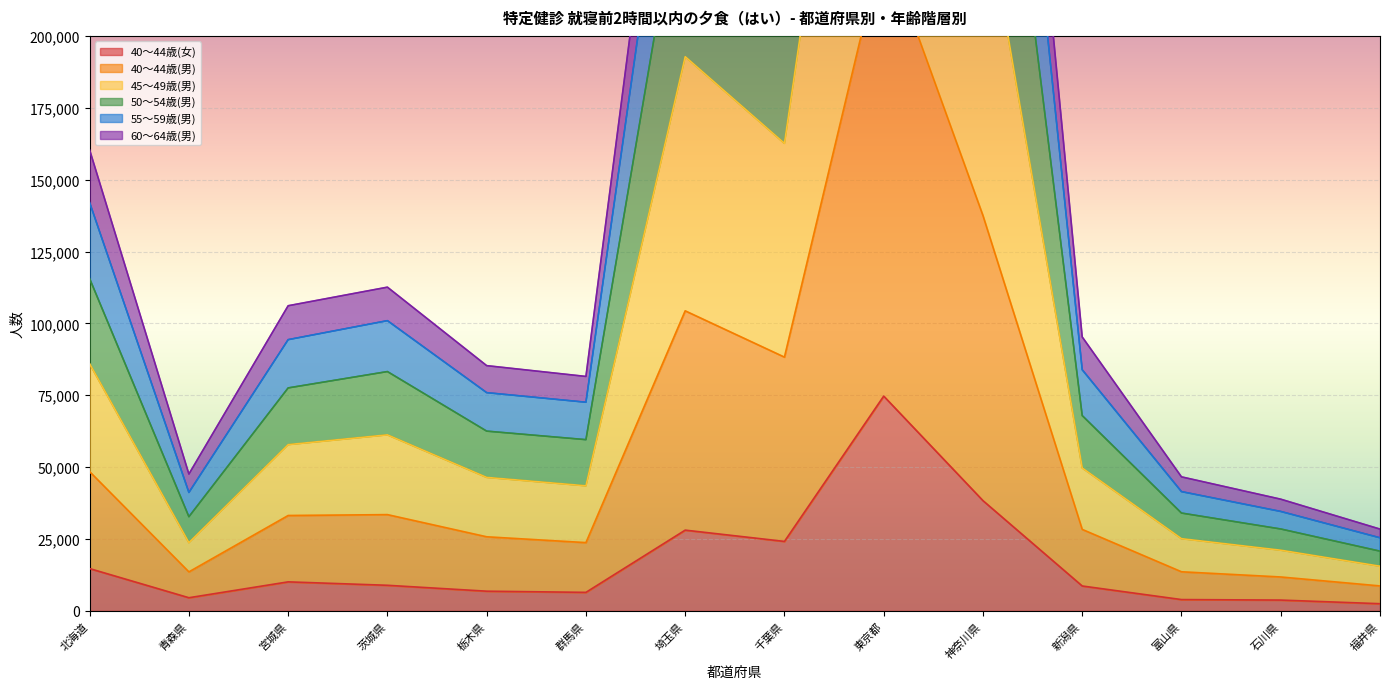

Which category has the highest value in the 40～44歳(女) series?

東京都